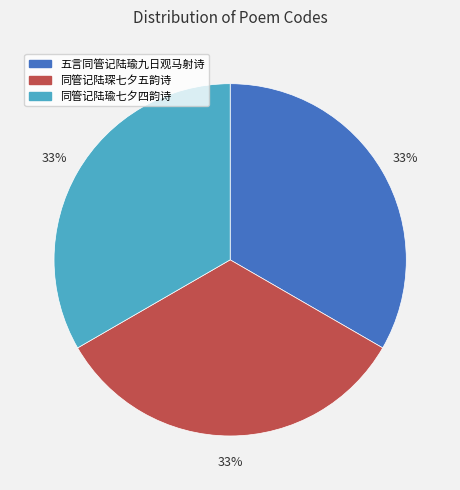

The 五言同管记陆瑜九日观马射诗 slice represents 33% of the pie. True or false?

True